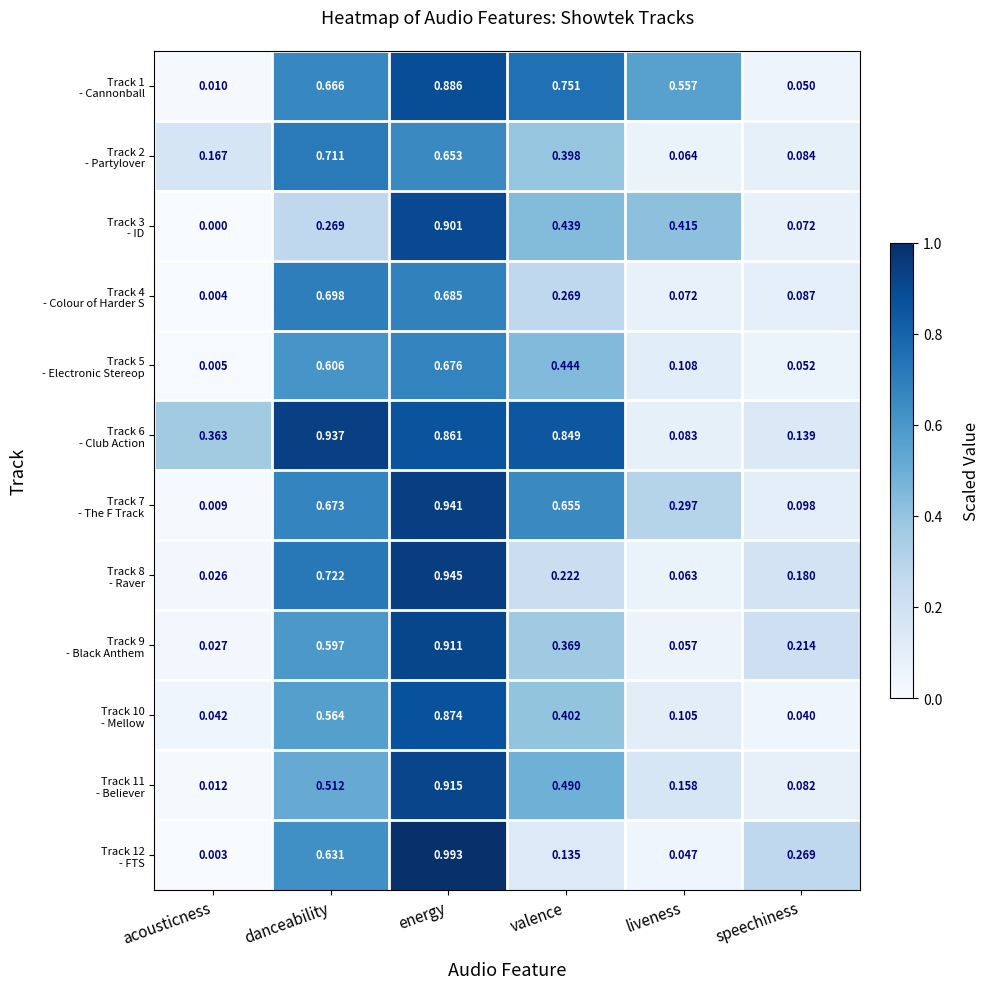

At which category is the sum across all series the highest?

energy